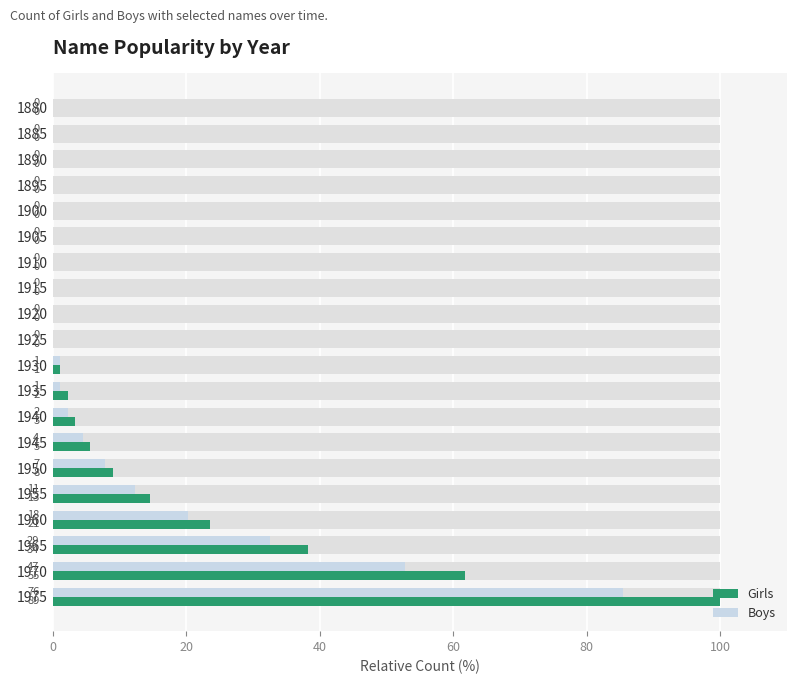

What is the label of the 2nd bar from the right?

18